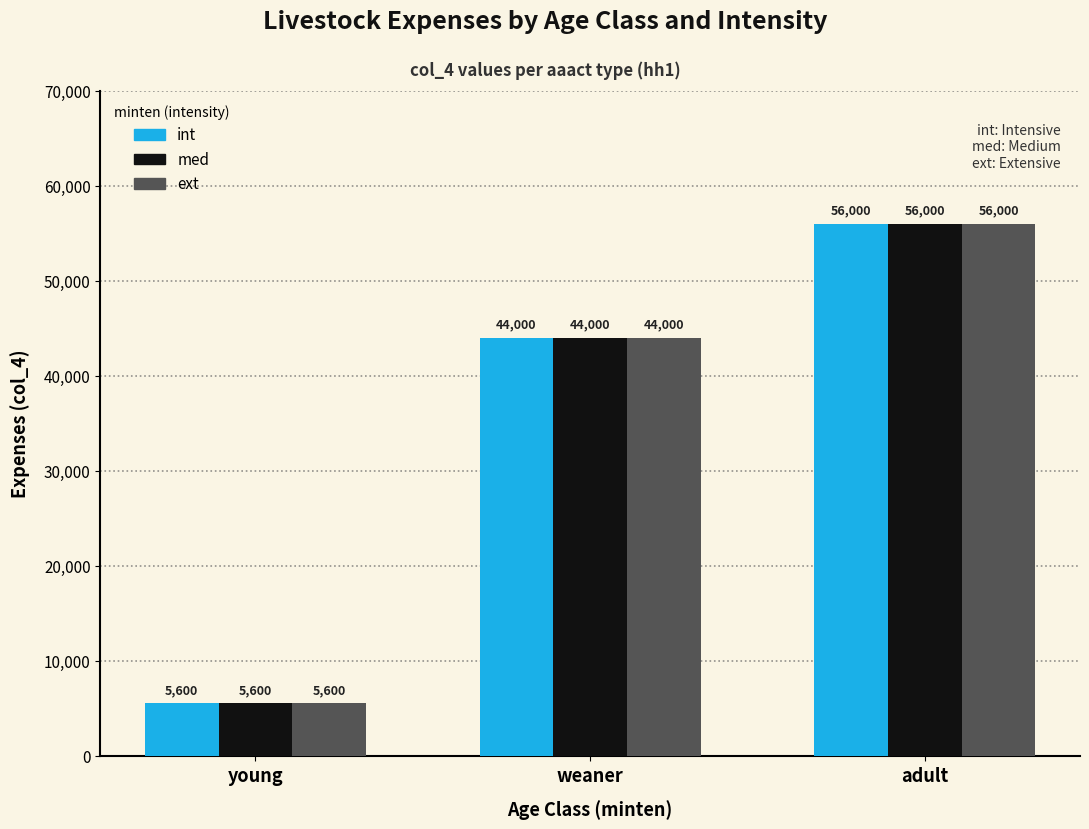

What is the value of the med bar at the 1st from the left?

5600